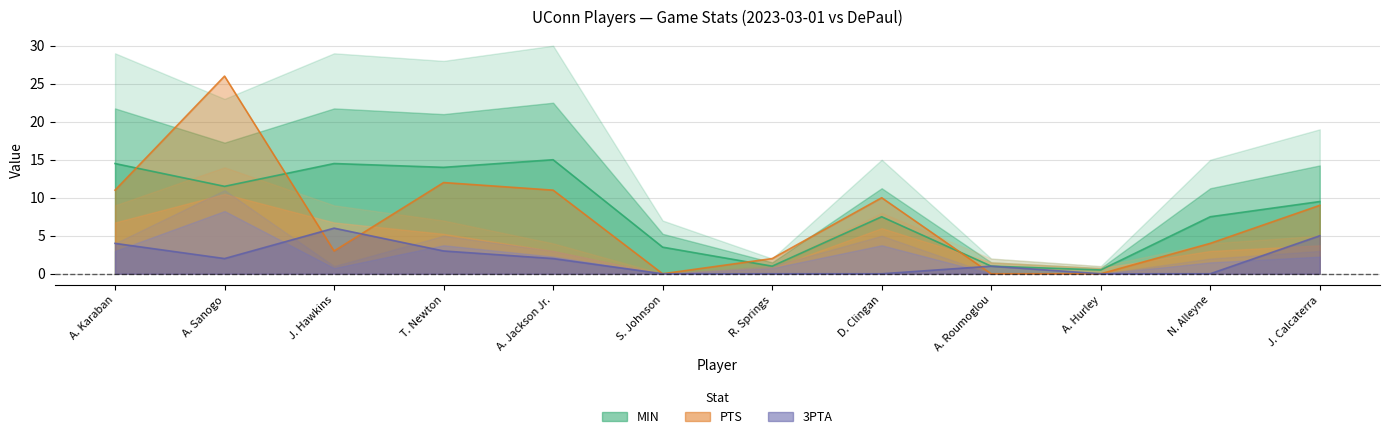

What is the label of the 5th point from the left?

A. Jackson Jr.